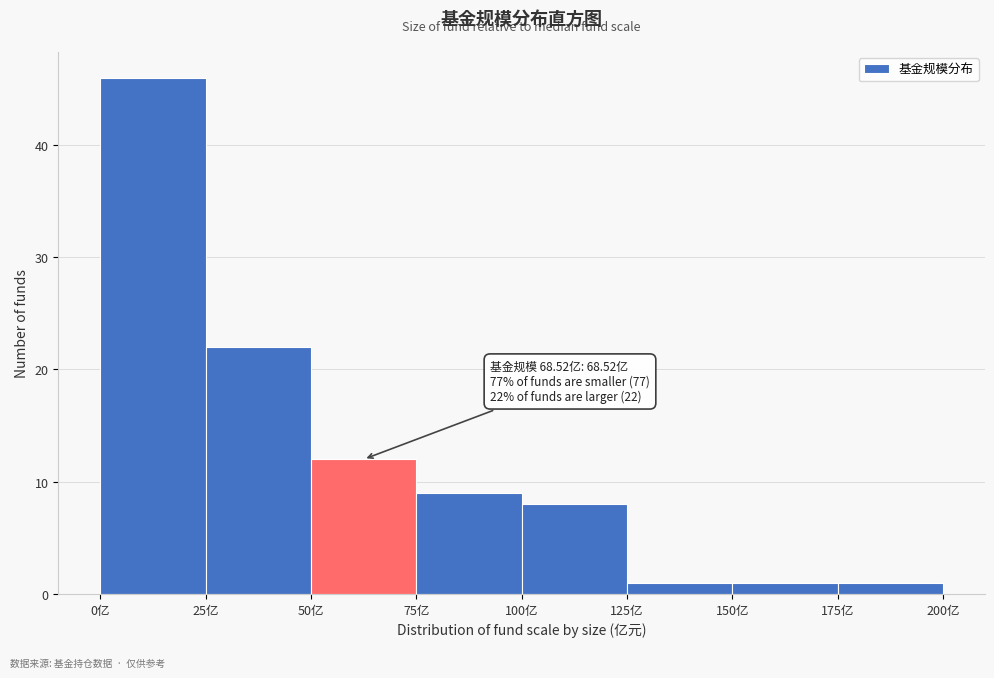

Over which range of the x-axis is the bar tallest?

0 to 25